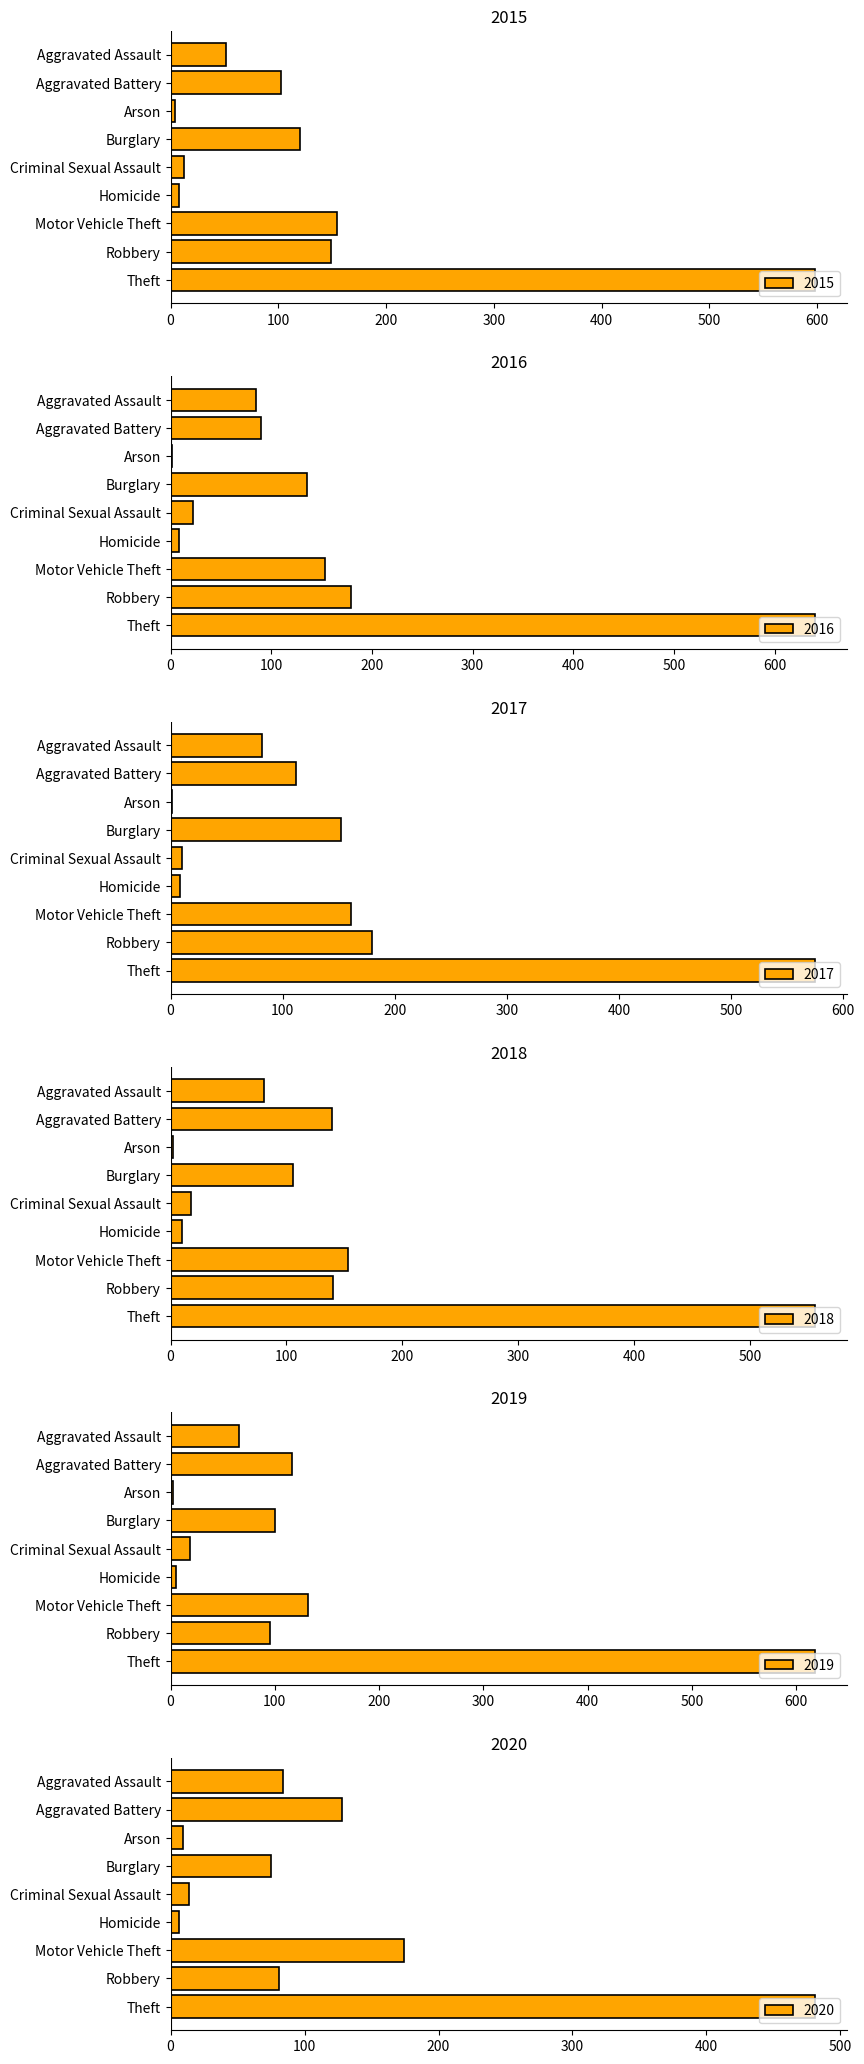

At which category is the sum across all series the highest?

Theft